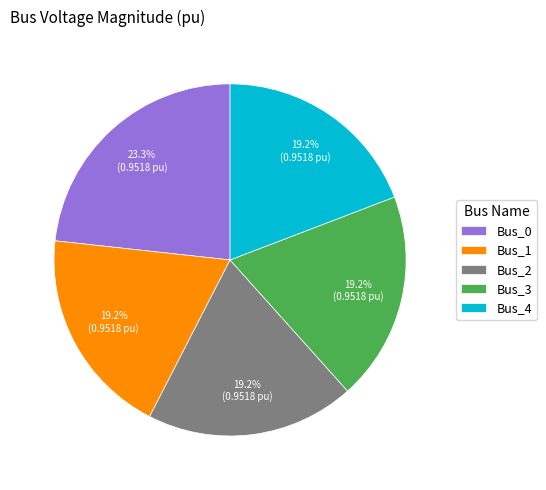

Combined, what portion of the pie is Bus_3 and Bus_1?

38.4%